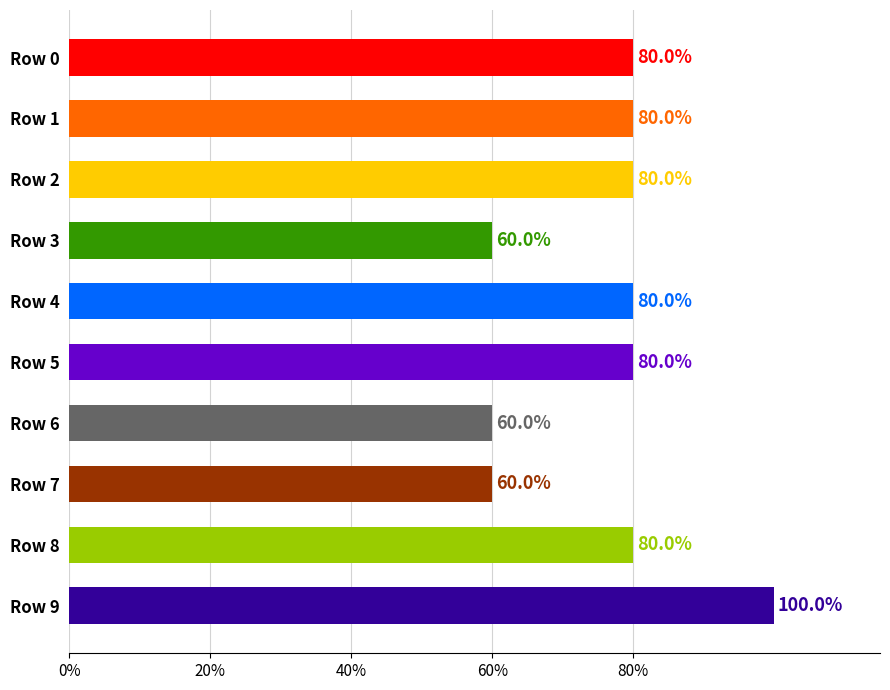

Are the bars horizontal?

Yes